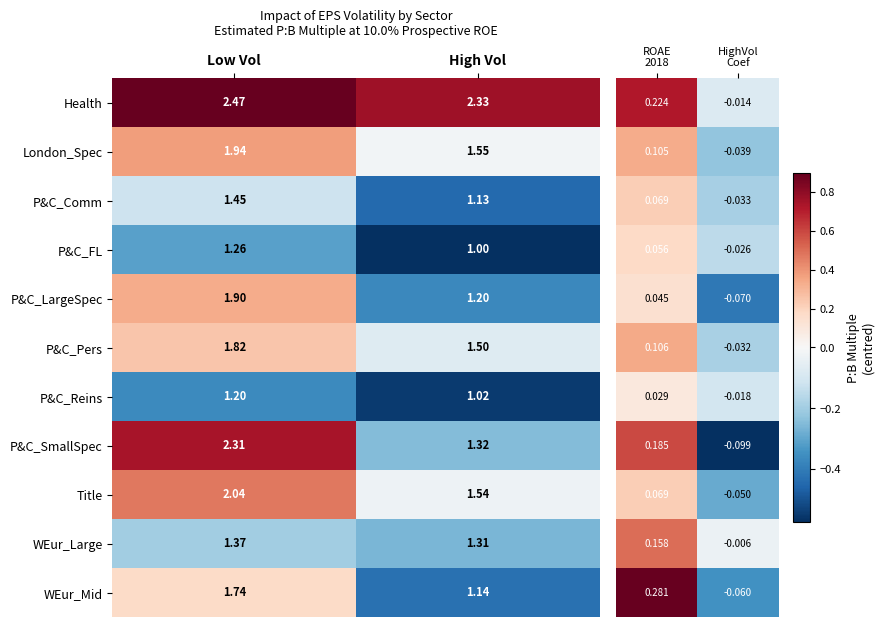

Where is Title nearest to the value 1?

High Vol